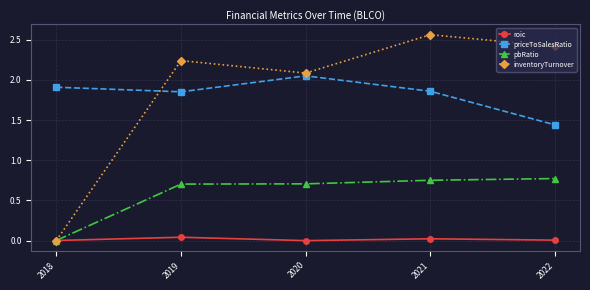

At which category does the chart reach its peak across all series?

2021